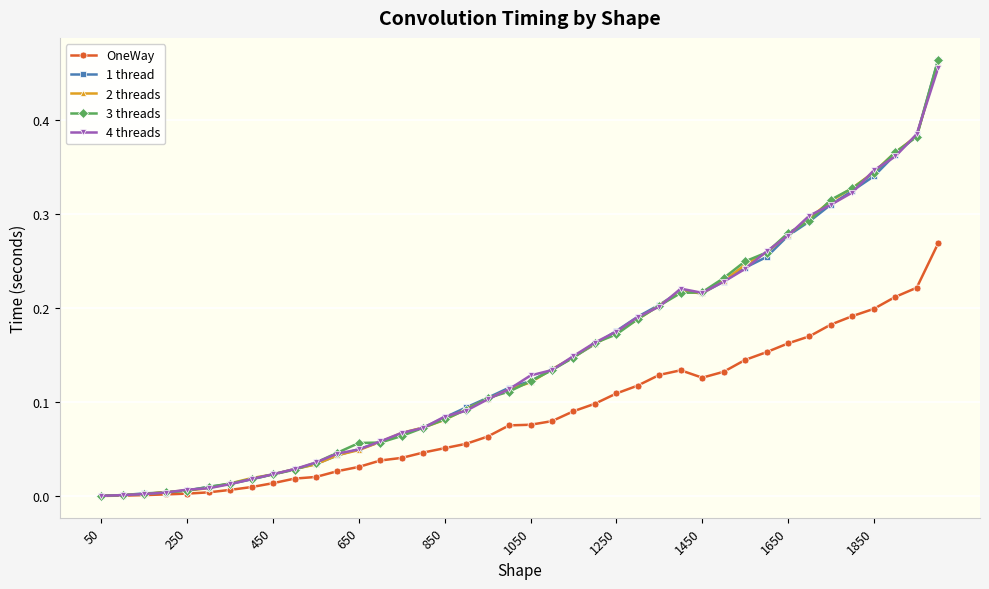

True or false: 4 threads has more than 0 points higher than both neighbors.

True